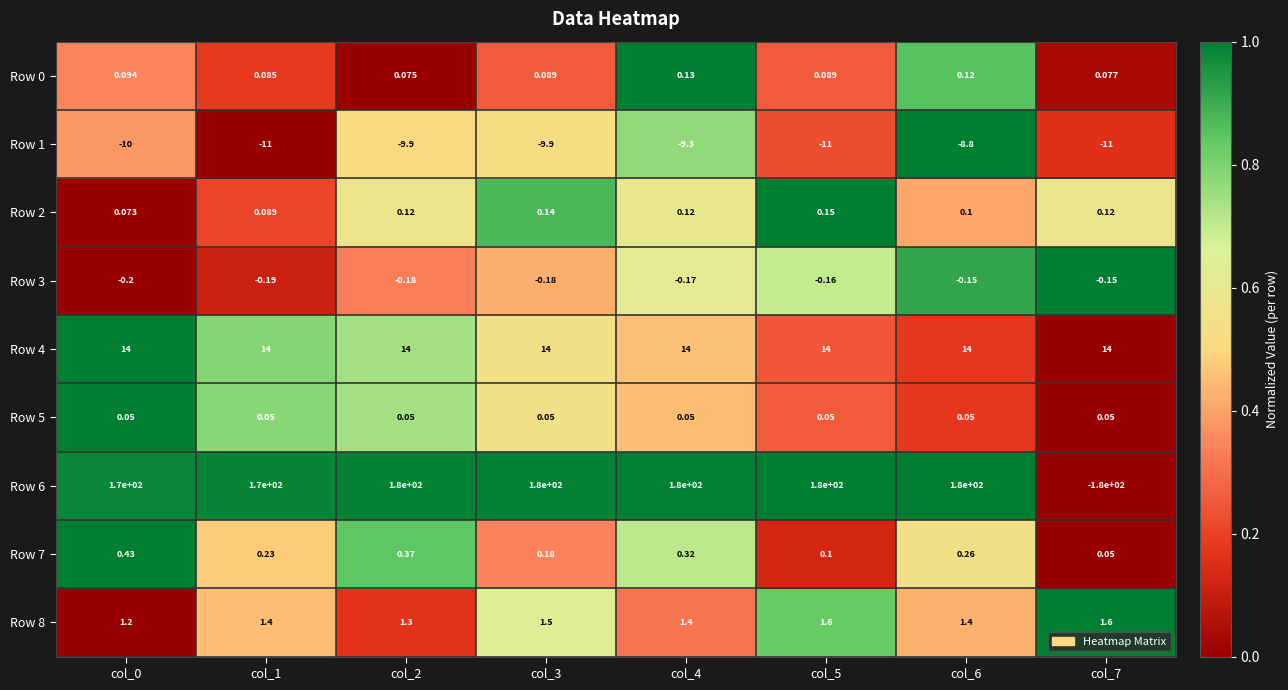

How many negative values does the Row 6 series have?

1